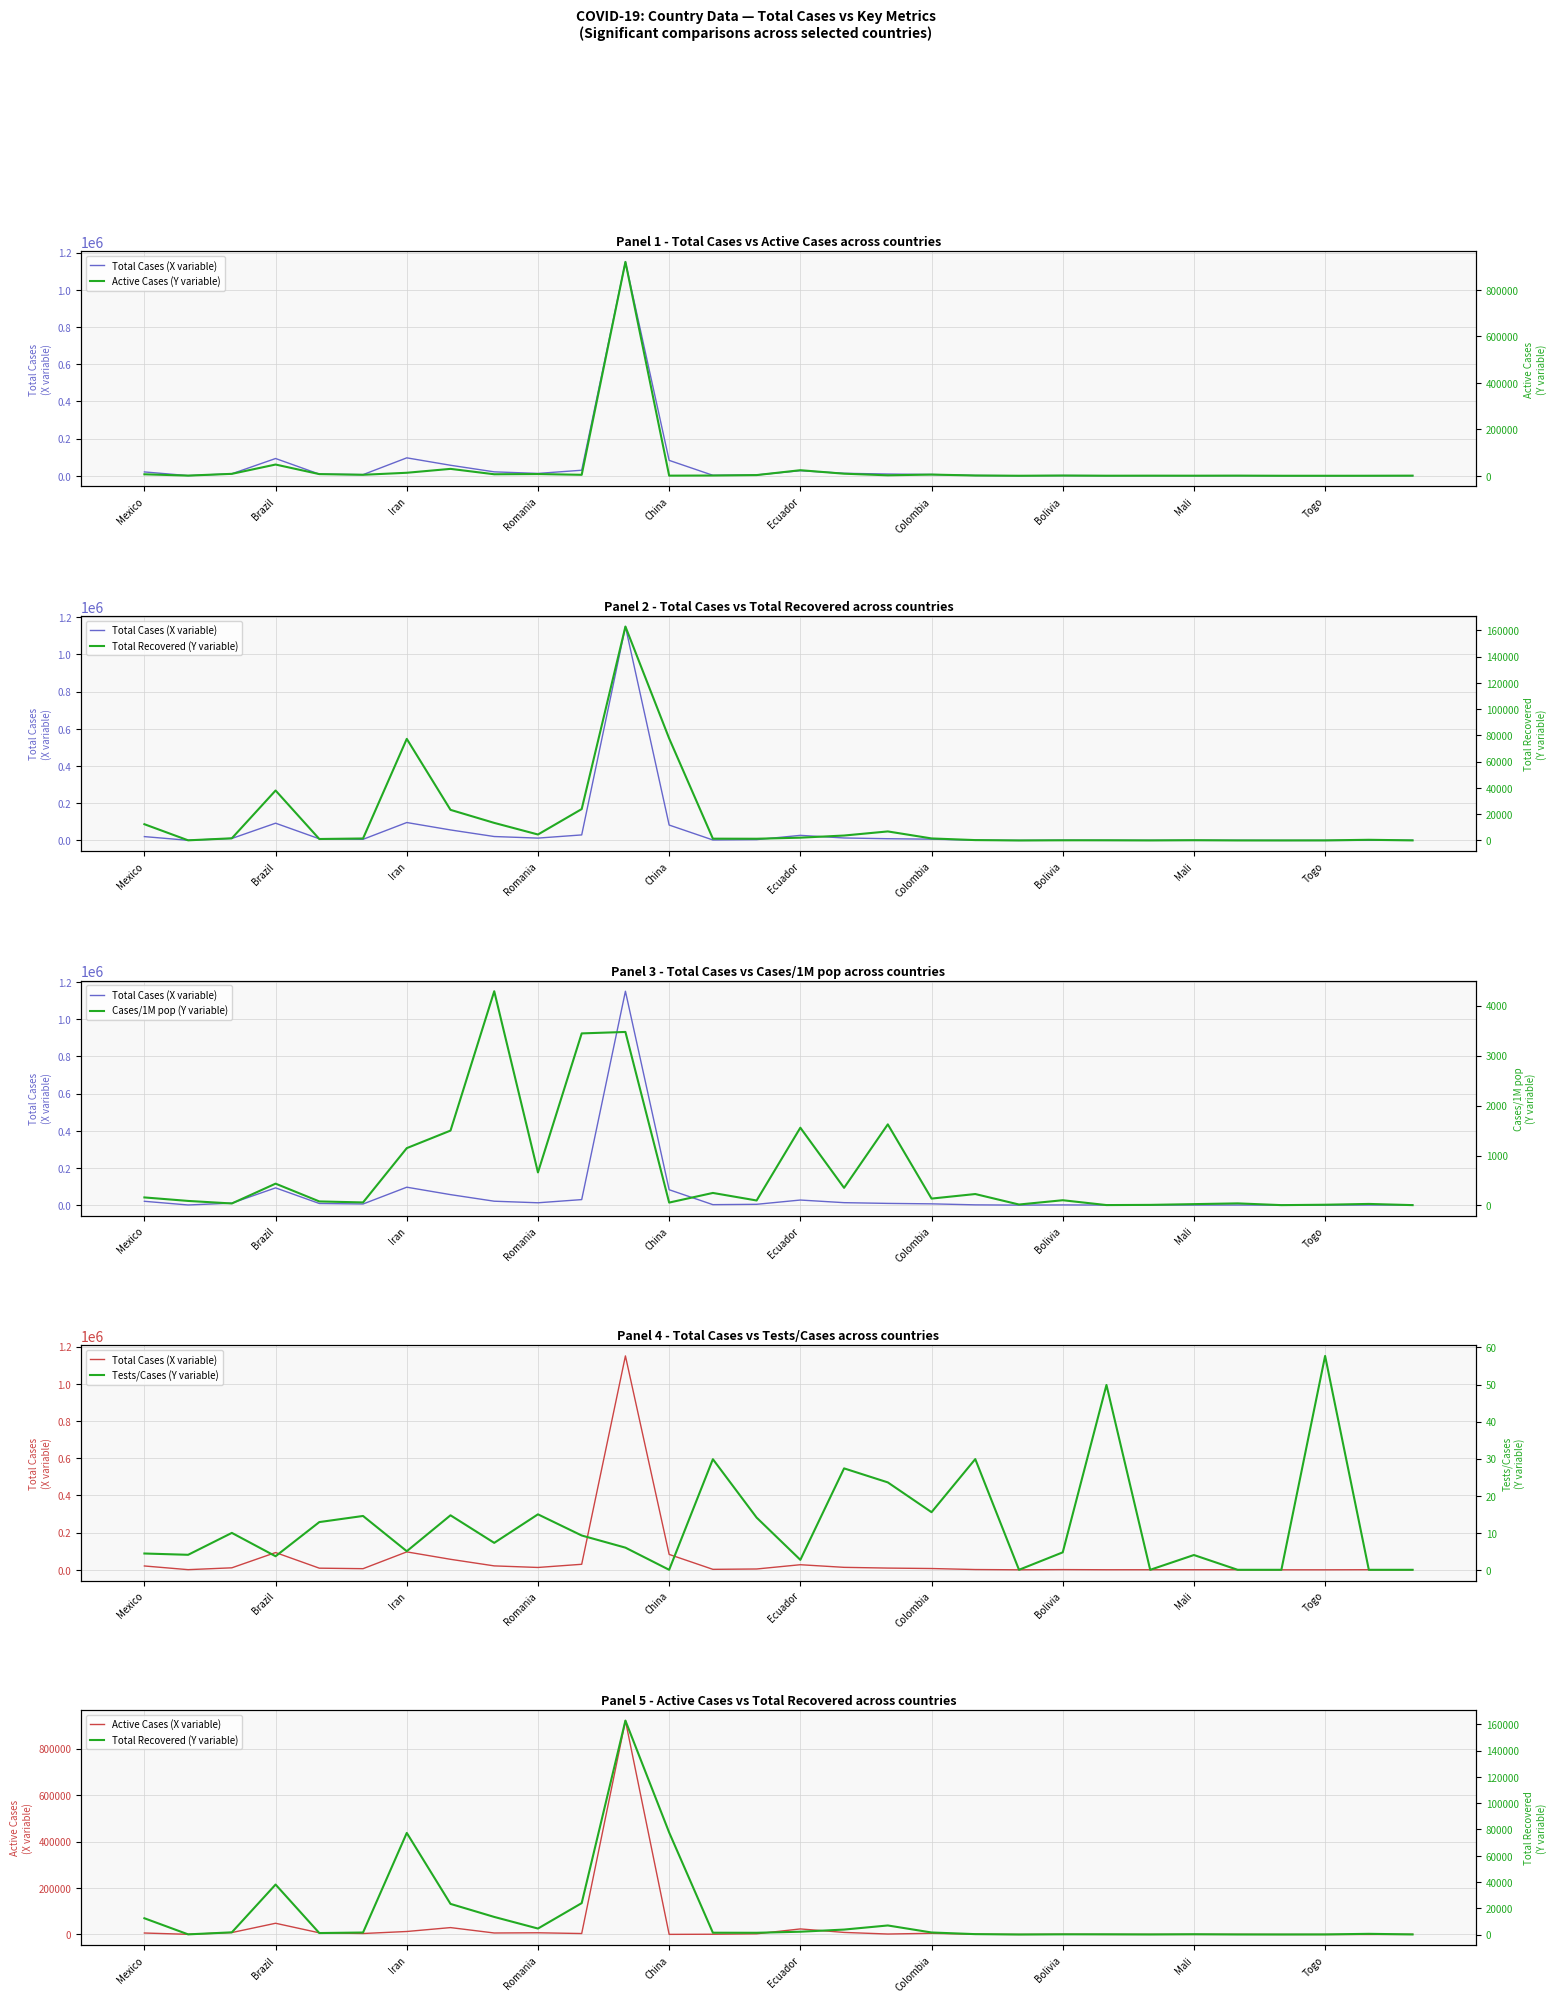

In Cases/1M pop (Y variable), how many points are higher than both neighbors (excluding endpoints)?

10